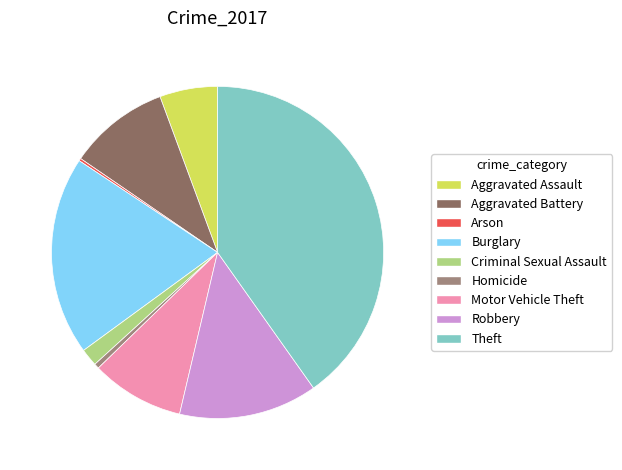

Do Homicide and Aggravated Battery together represent more than half of the pie?

No